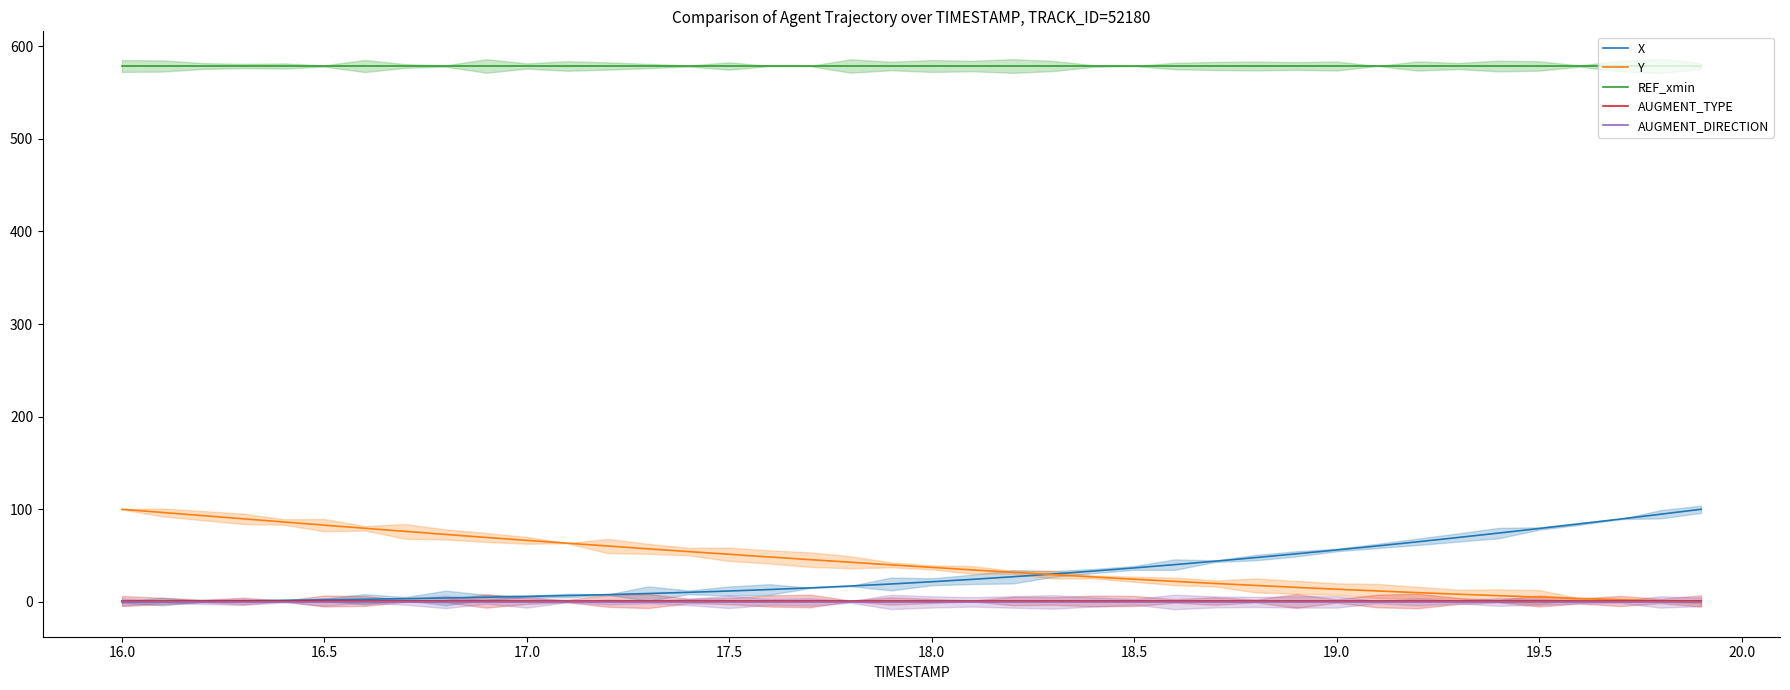

At how many categories does at least one series exceed 497?

40